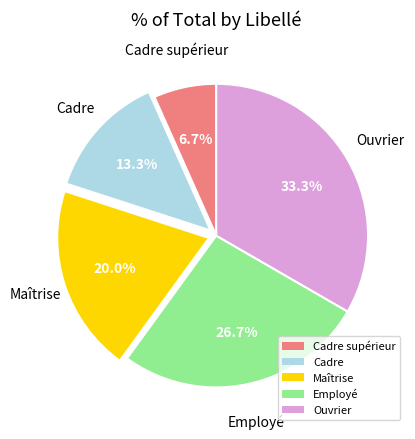

Rank the categories by value from lowest to highest.

Cadre supérieur, Cadre, Maîtrise, Employé, Ouvrier